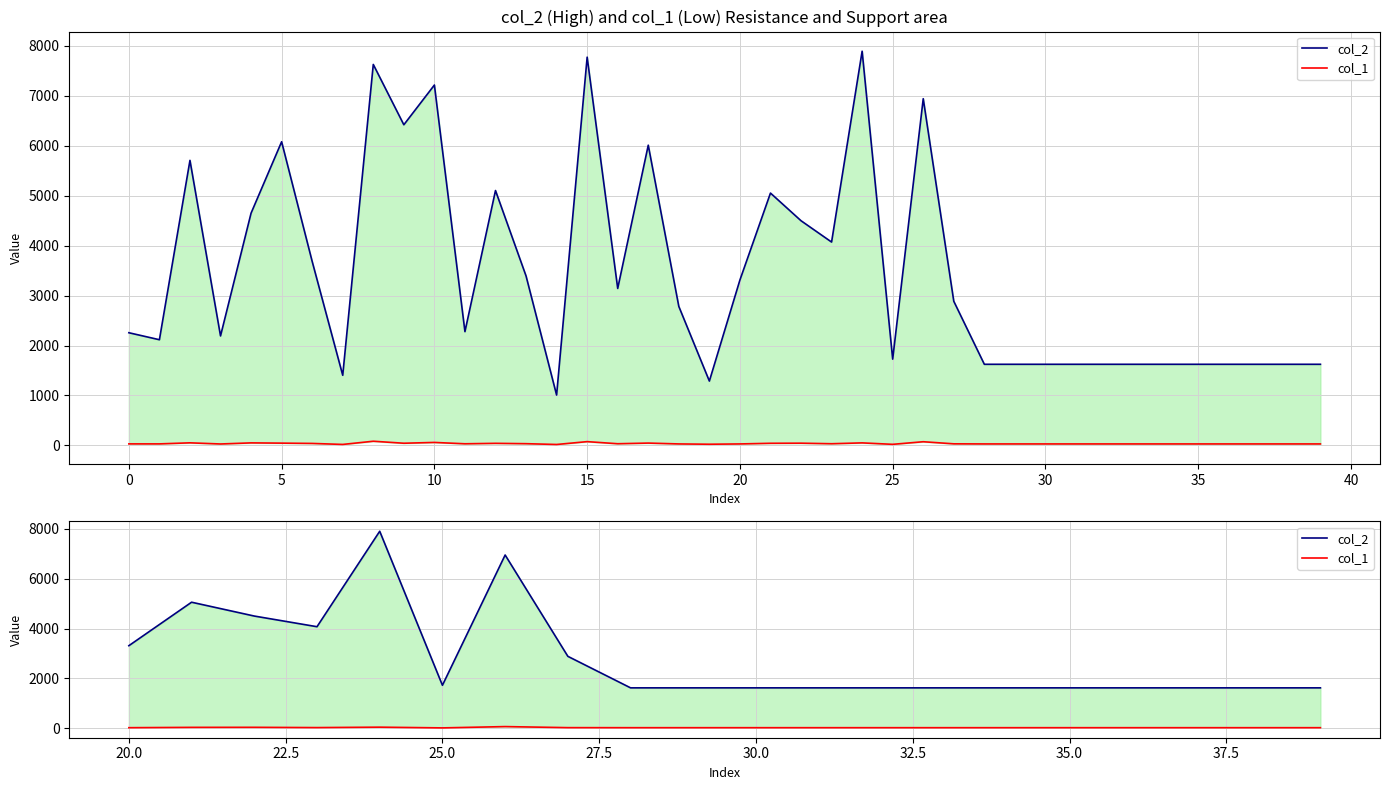

Is the value of col_1 at 40 greater than the value of col_2 at 15?

No